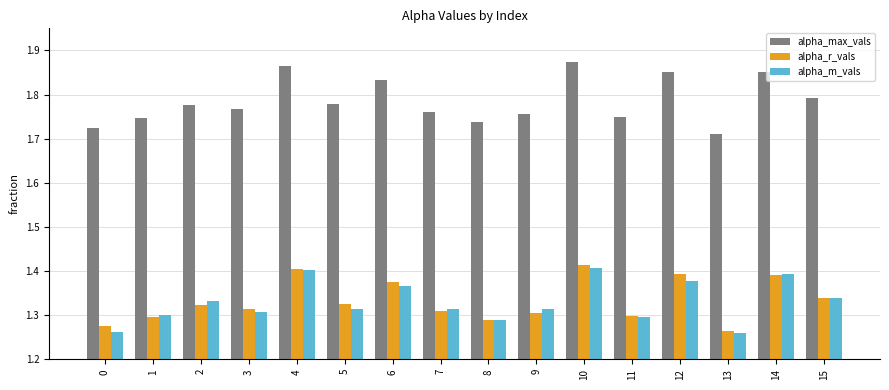

Which series has the largest total across all categories?

alpha_max_vals